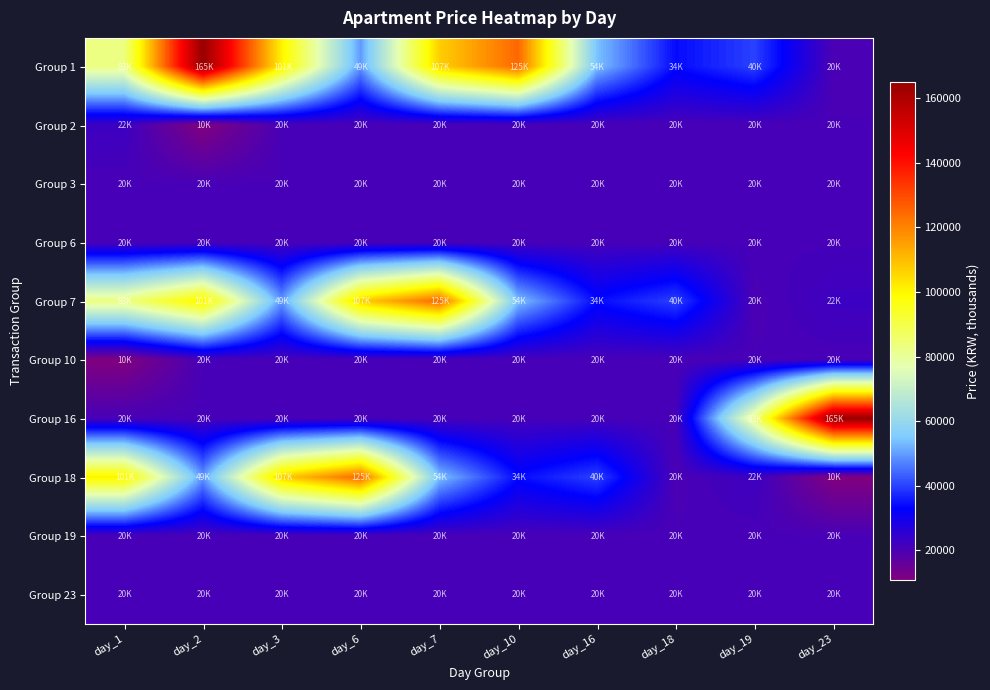

Which category has the lowest value across all series?

day_2